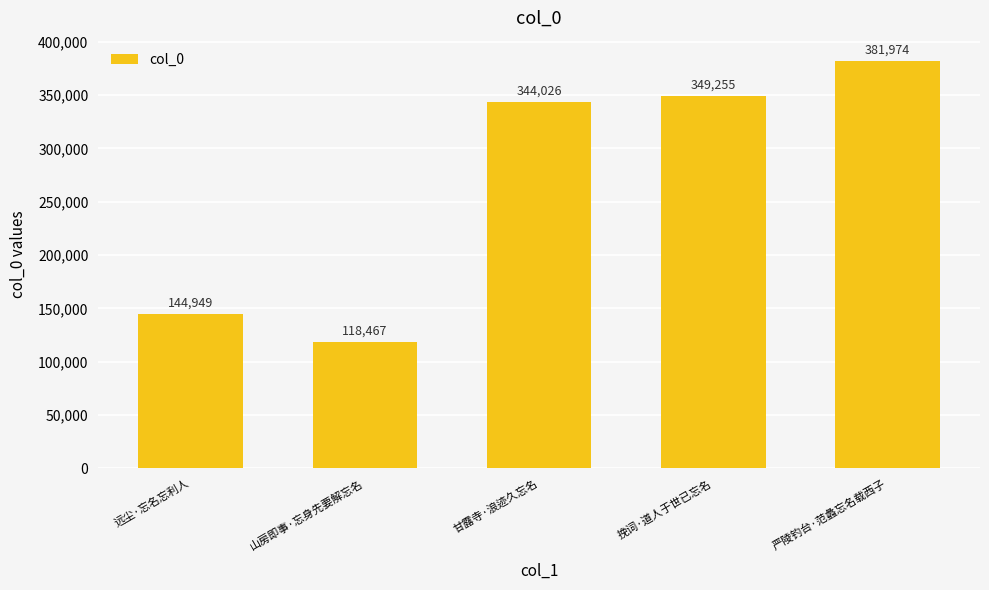

What is the difference between the values at 远尘·忘名忘利人 and 挽词·道人于世已忘名?

204306